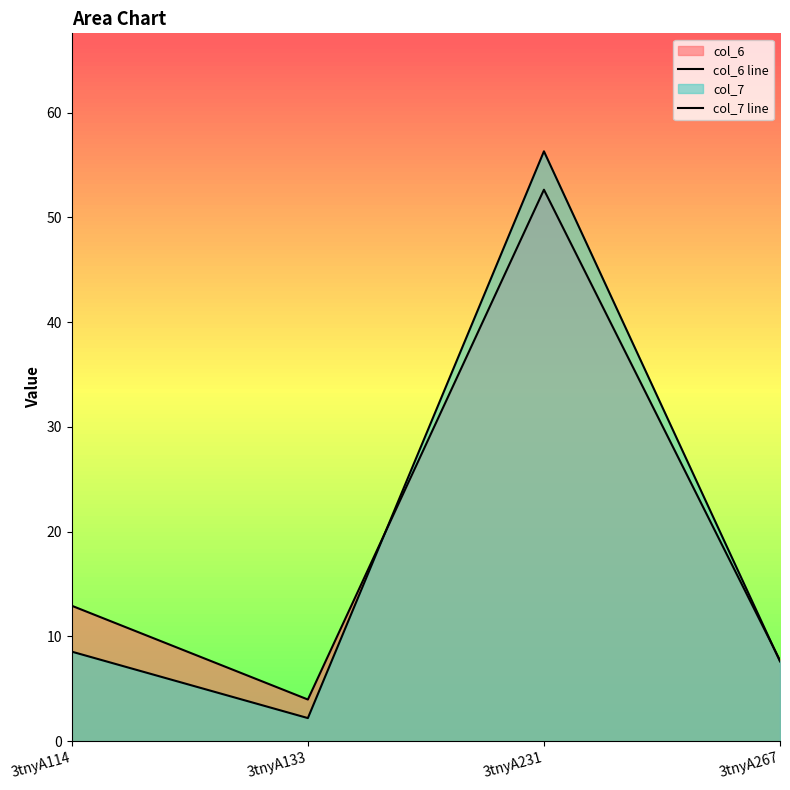

True or false: col_6 and col_7 intersect in this chart.

True